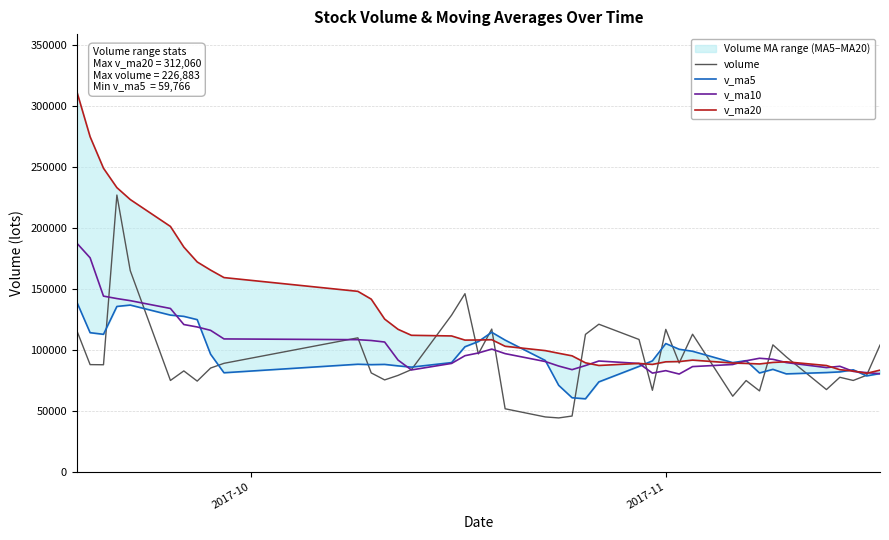

What is the minimum value for v_ma10?

80081.0